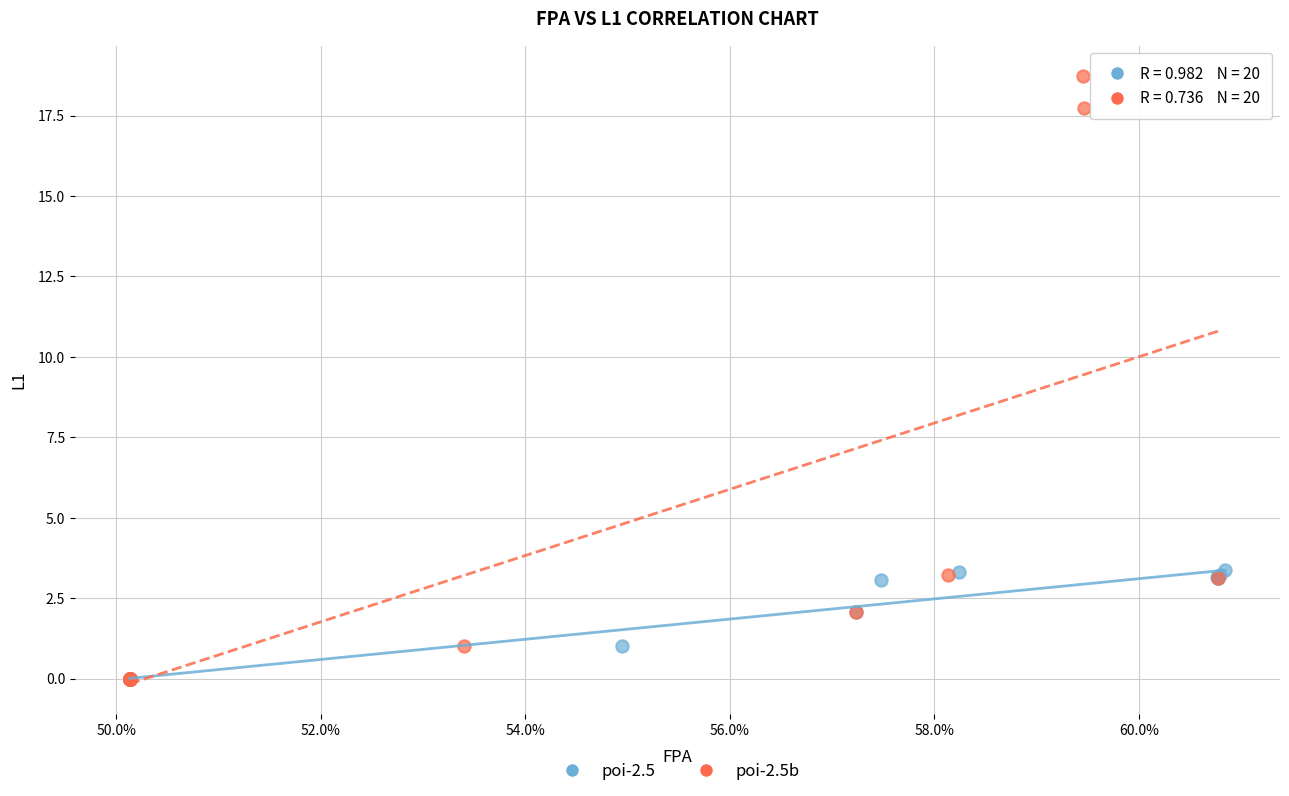

Which series has the largest Y range (max minus min)?

poi-2.5b